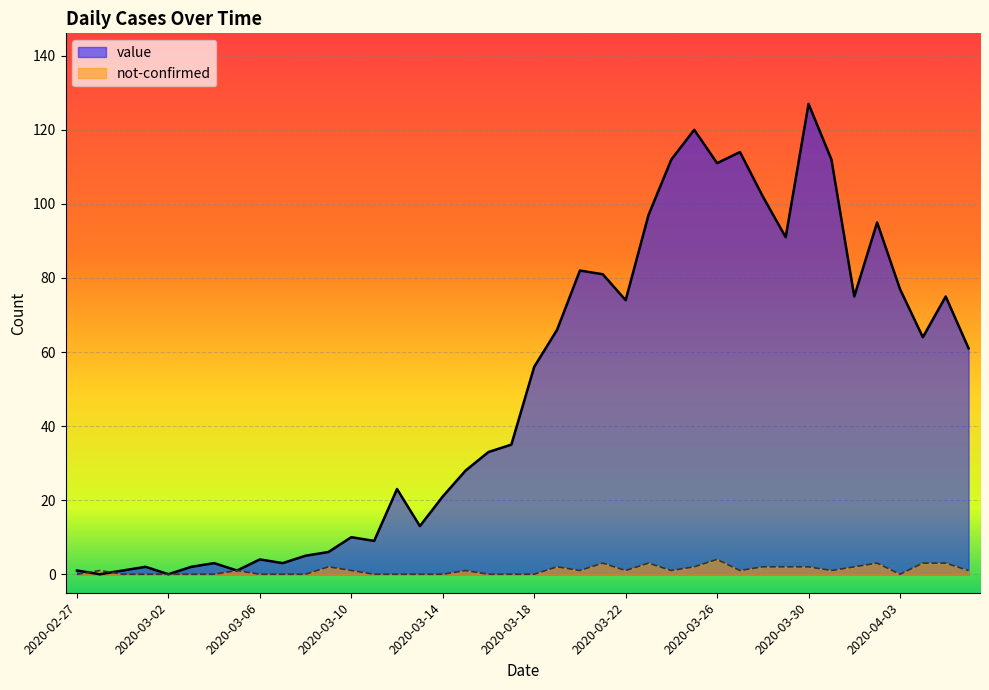

Which series has the largest total across all categories?

value